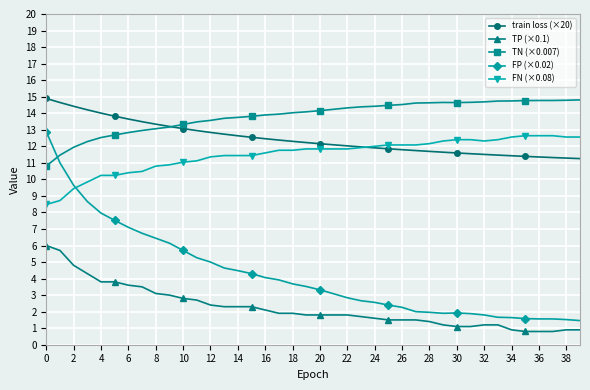

Which series has the largest range (max minus min)?

FP (×0.02)